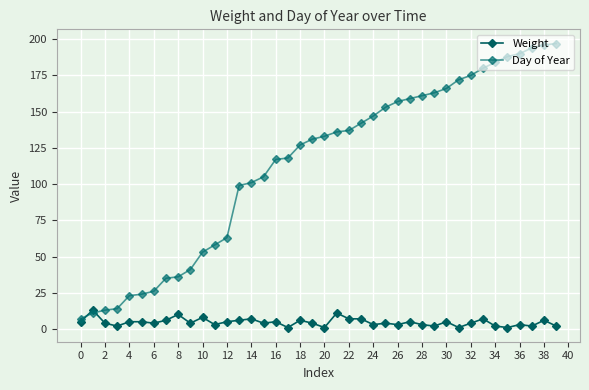

What are all the series names shown in the legend?

Weight, Day of Year